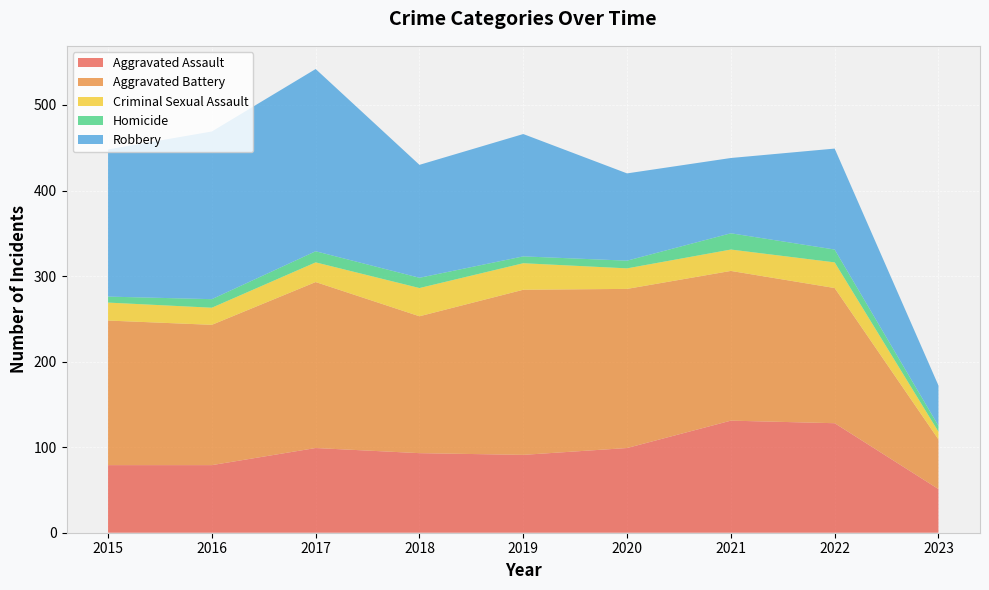

Reading right to left, list all the values displayed in this chart.

Aggravated Assault: 51	128	131	99	91	93	99	79	79
Aggravated Battery: 58	158	175	186	193	160	194	164	169
Criminal Sexual Assault: 9	30	25	24	31	33	23	20	21
Homicide: 7	15	19	9	8	12	13	10	7
Robbery: 47	118	88	102	143	132	213	196	172